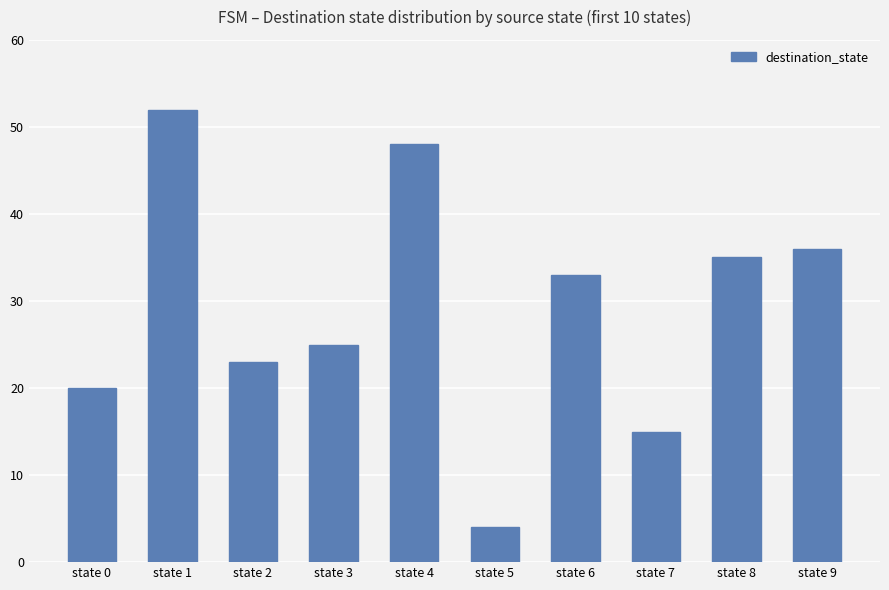

What is the change in value from state 2 to state 9?

+13